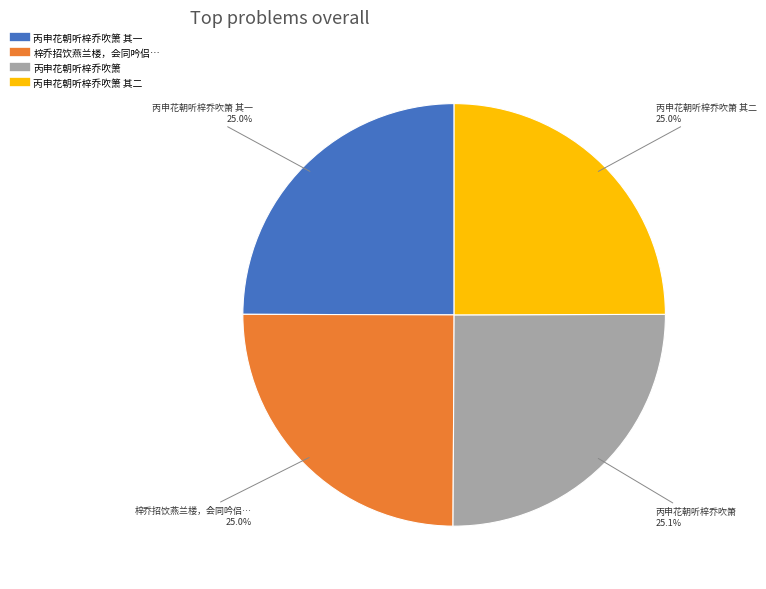

Is there a majority slice in this chart?

No